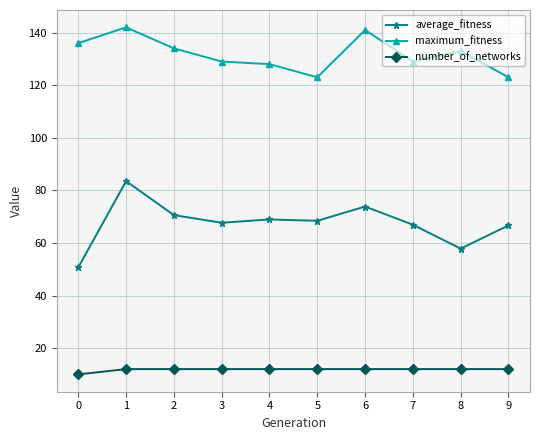

What is the average value of the average_fitness series?

67.5